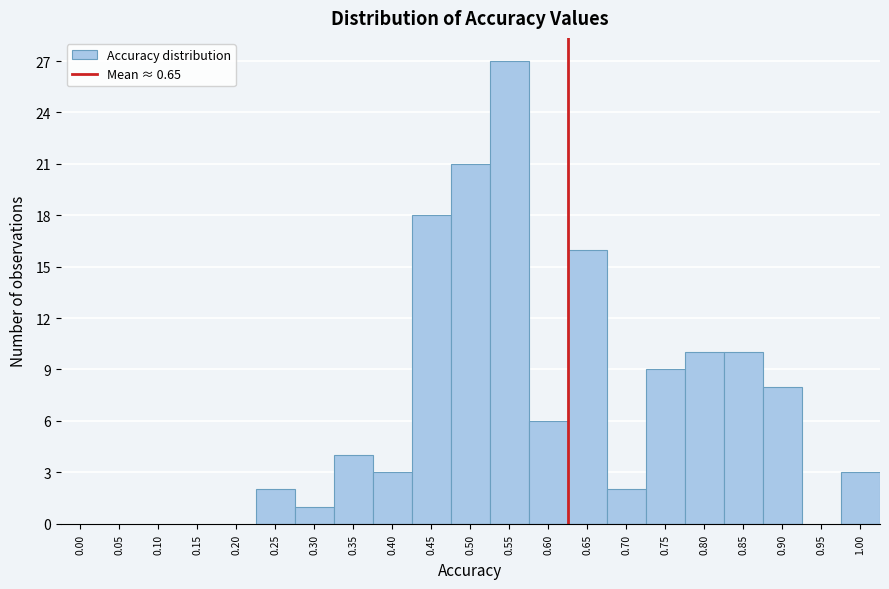

Reading left to right, what are all the values shown in this chart?

0.00=0	0.05=0	0.10=0	0.15=0	0.20=0	0.25=2	0.30=1	0.35=4	0.40=3	0.45=18	0.50=21	0.55=27	0.60=6	0.65=16	0.70=2	0.75=9	0.80=10	0.85=10	0.90=8	0.95=0	1.00=3